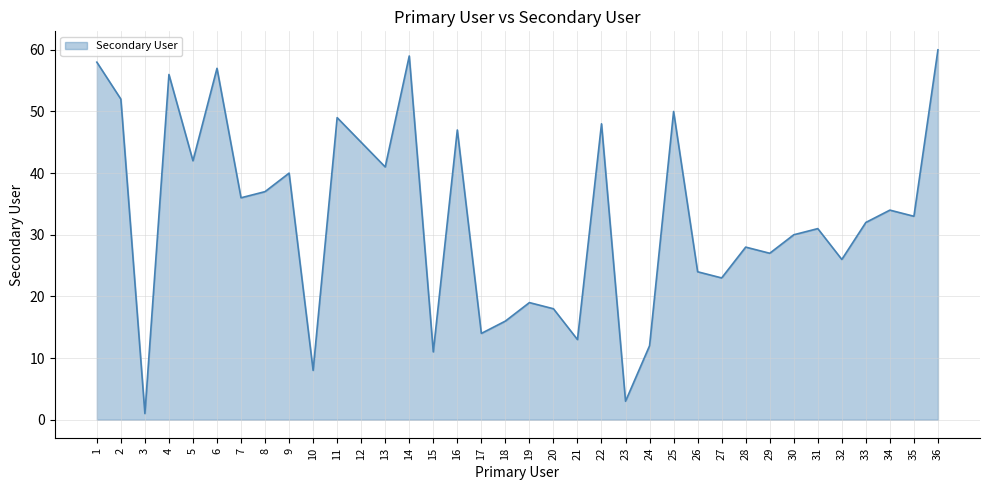

The chart shows a value of 1 at 3. True or false?

True